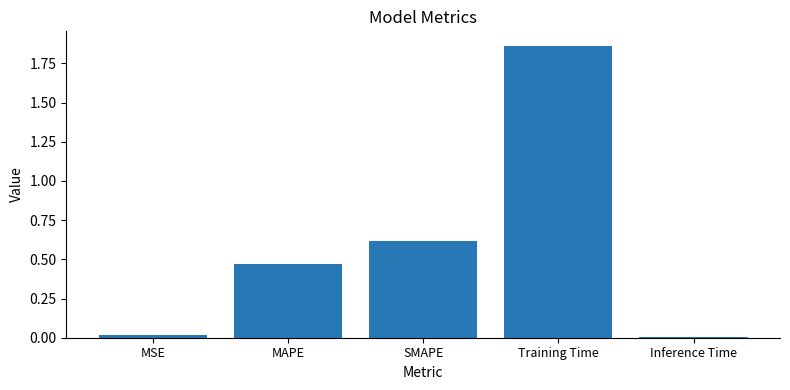

What is the value of the 3rd bar from the left?

0.6